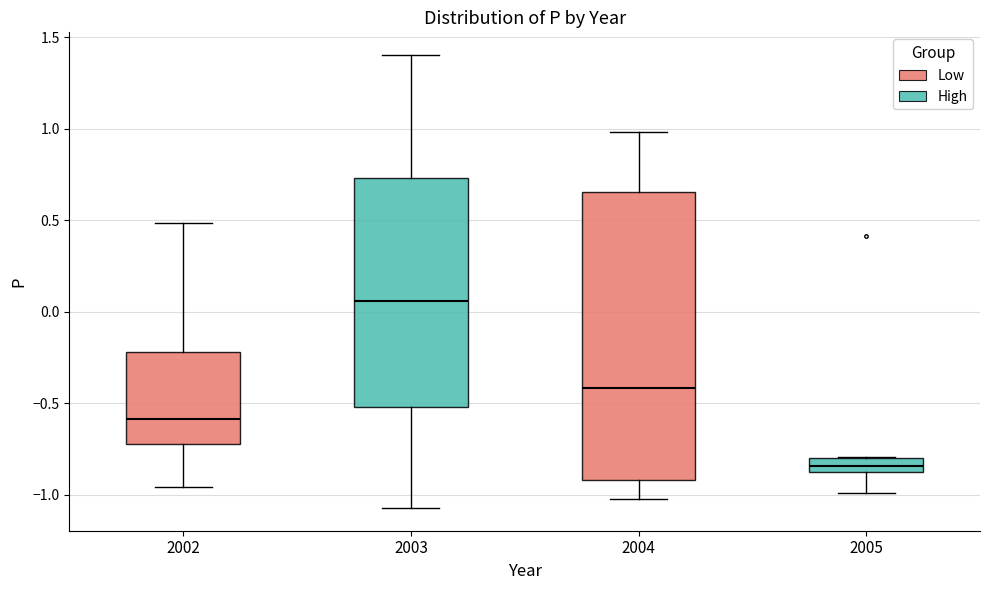

Which box is the tallest, from its lower edge to its upper edge?

2004